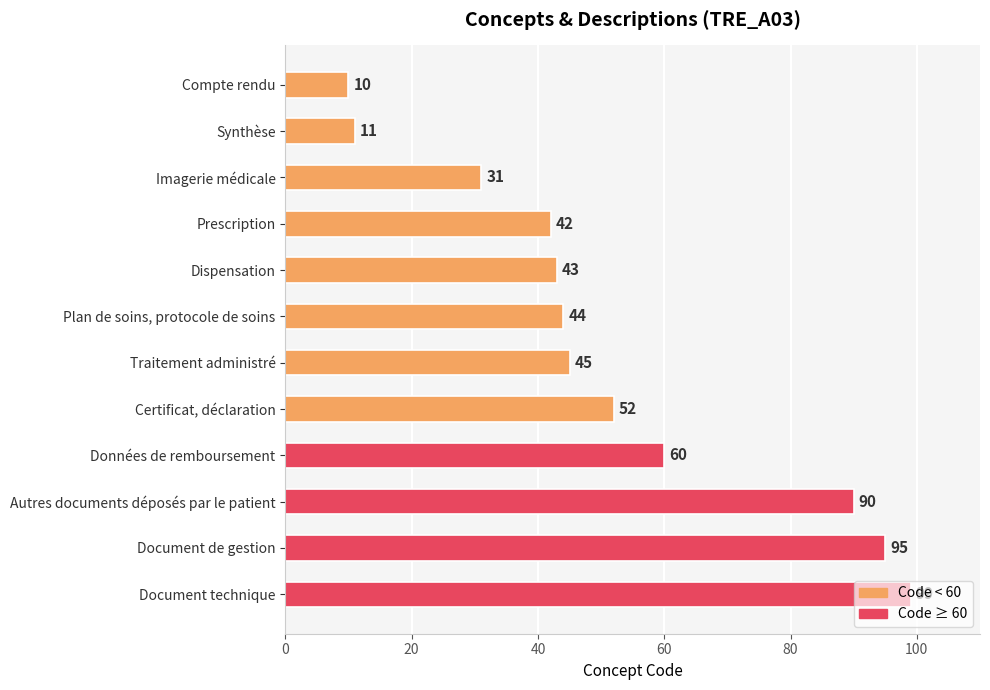

What is the change in value from Document de gestion to Document technique?

+4